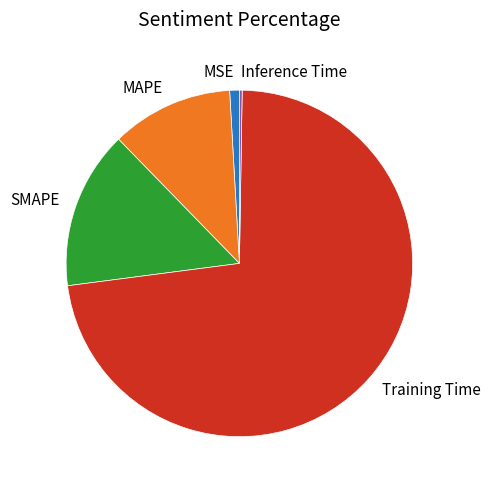

Is the sum of SMAPE and Training Time greater than half?

Yes